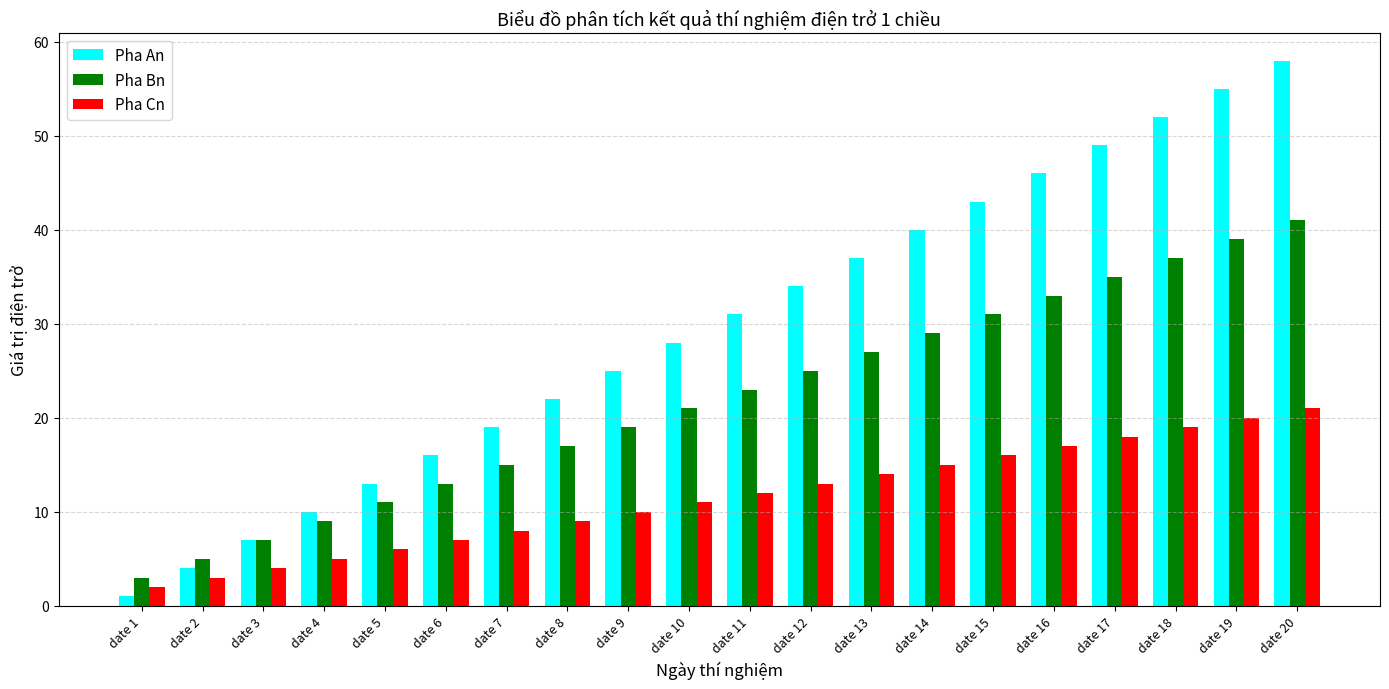

Count the number of categories in the chart.

20